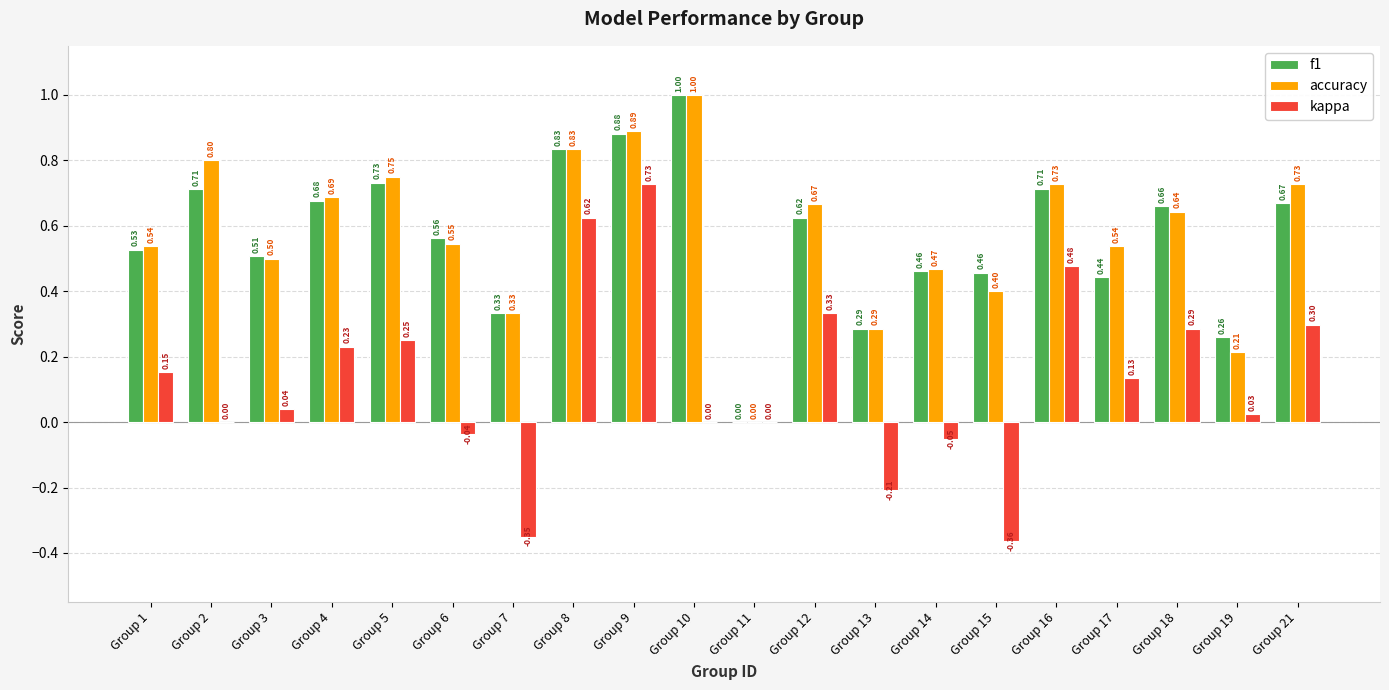

Which category has the highest value in the f1 series?

Group 10